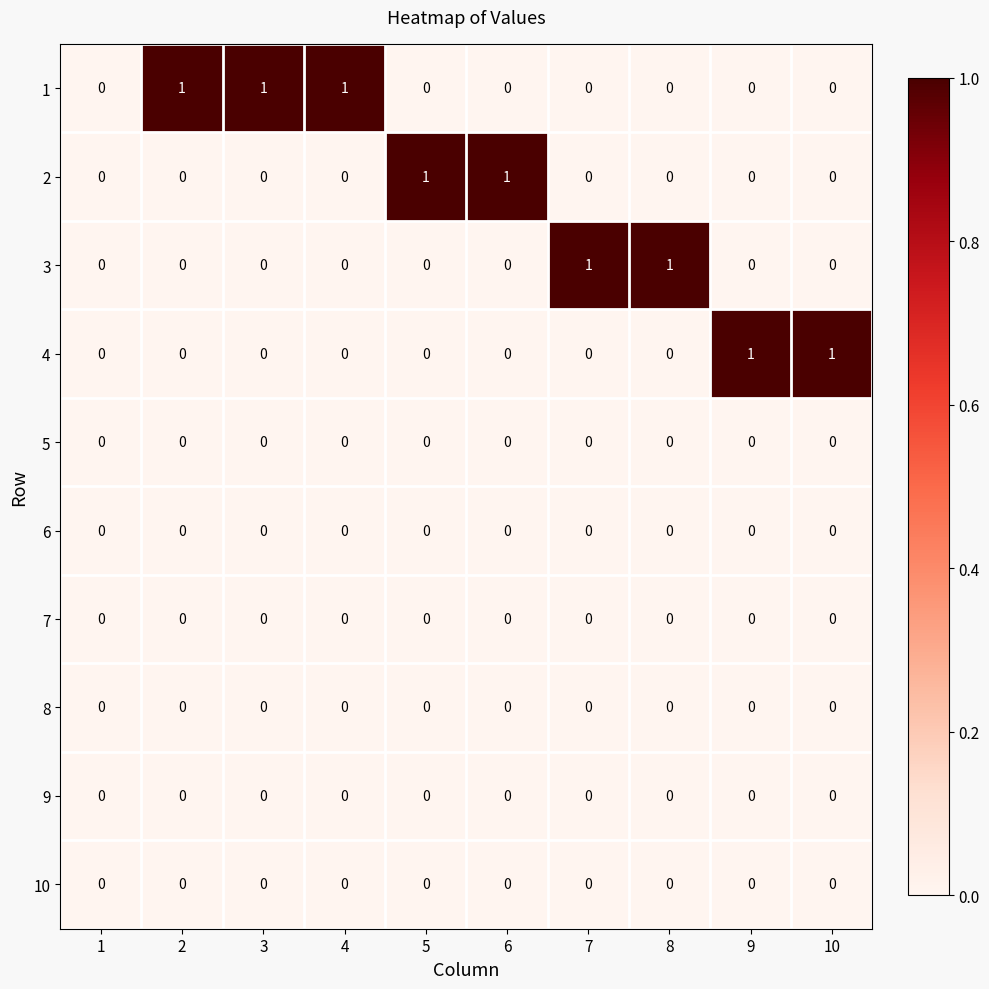

Which series changed the most between 1 and 7?

3